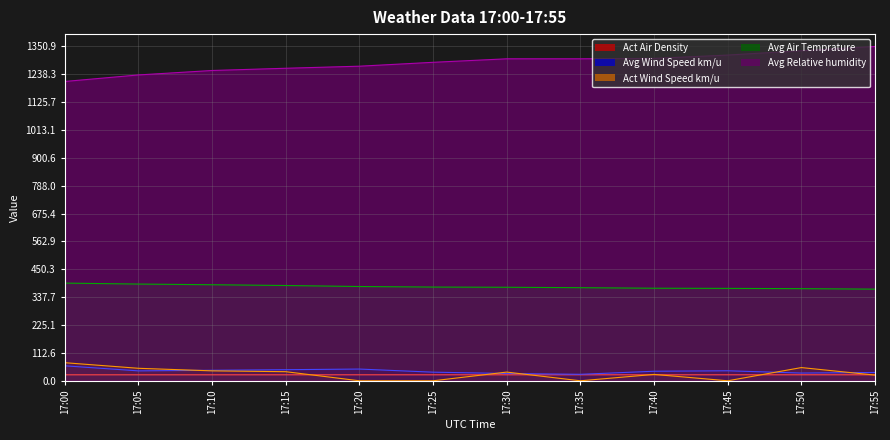

Which category has the lowest value in the Avg Relative humidity series?

17:00